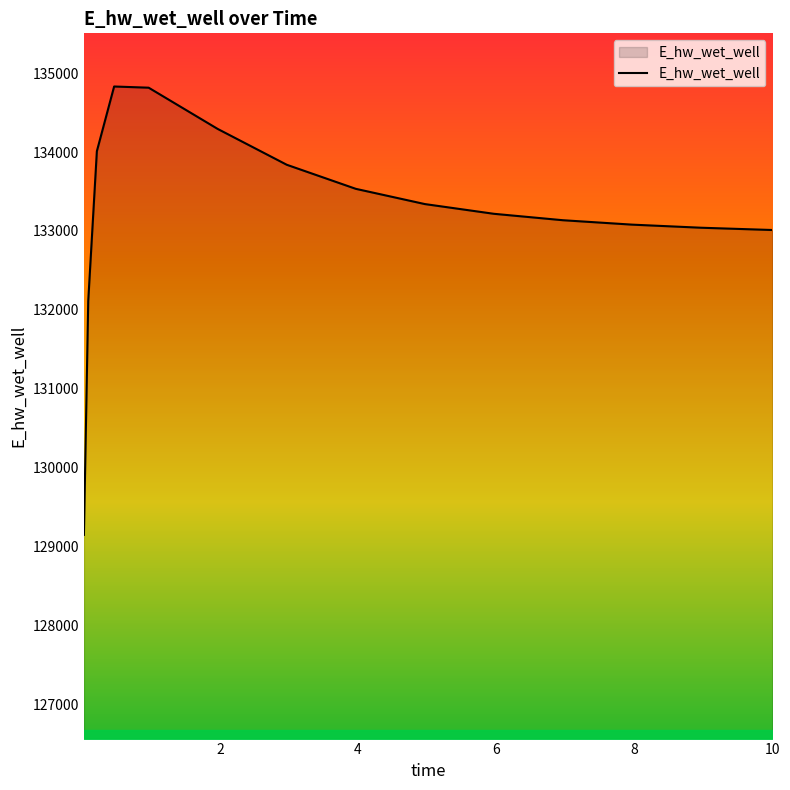

What is the minimum value shown in the chart?

129146.2